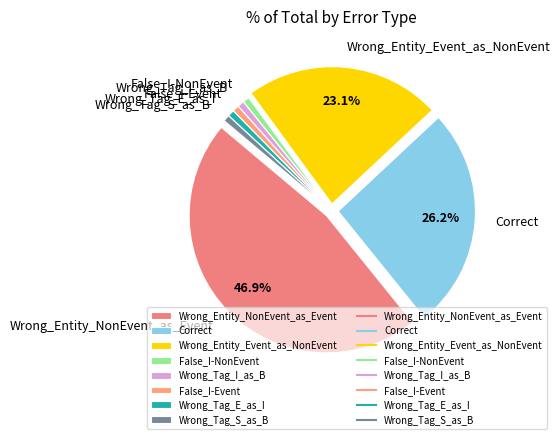

To the nearest percent, what is the average slice percentage?

12%